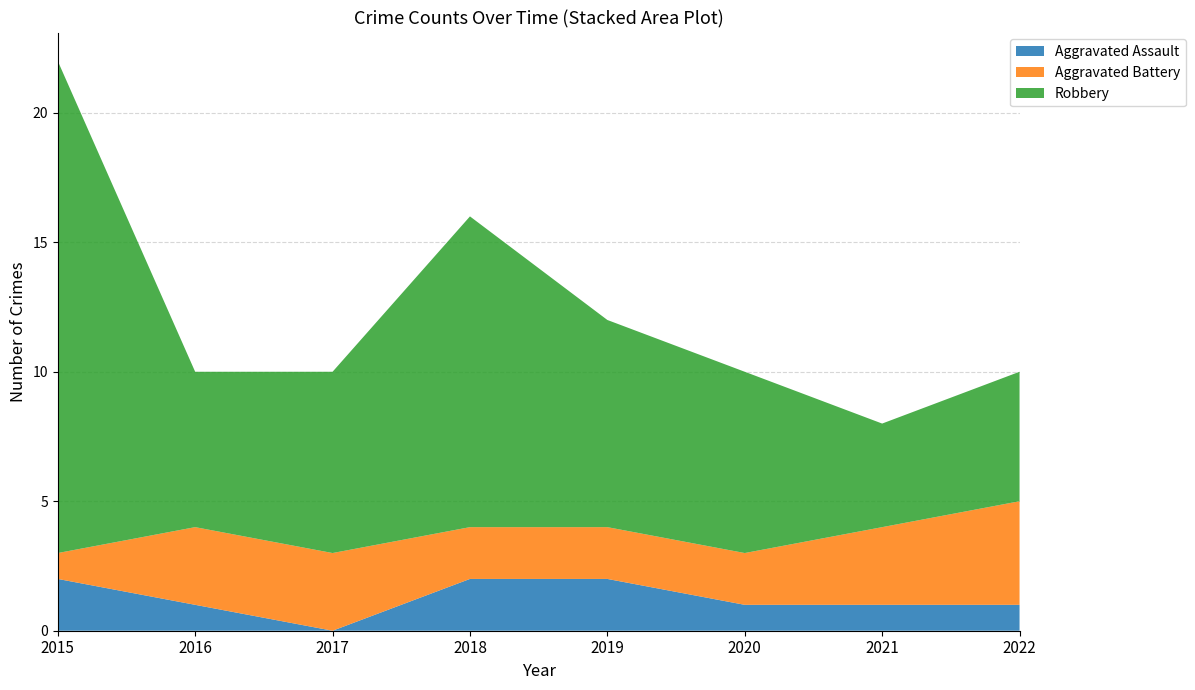

Reading left to right, list all the values displayed in this chart.

Aggravated Assault: 2015=2	2016=1	2017=0	2018=2	2019=2	2020=1	2021=1	2022=1
Aggravated Battery: 2015=1	2016=3	2017=3	2018=2	2019=2	2020=2	2021=3	2022=4
Robbery: 2015=19	2016=6	2017=7	2018=12	2019=8	2020=7	2021=4	2022=5